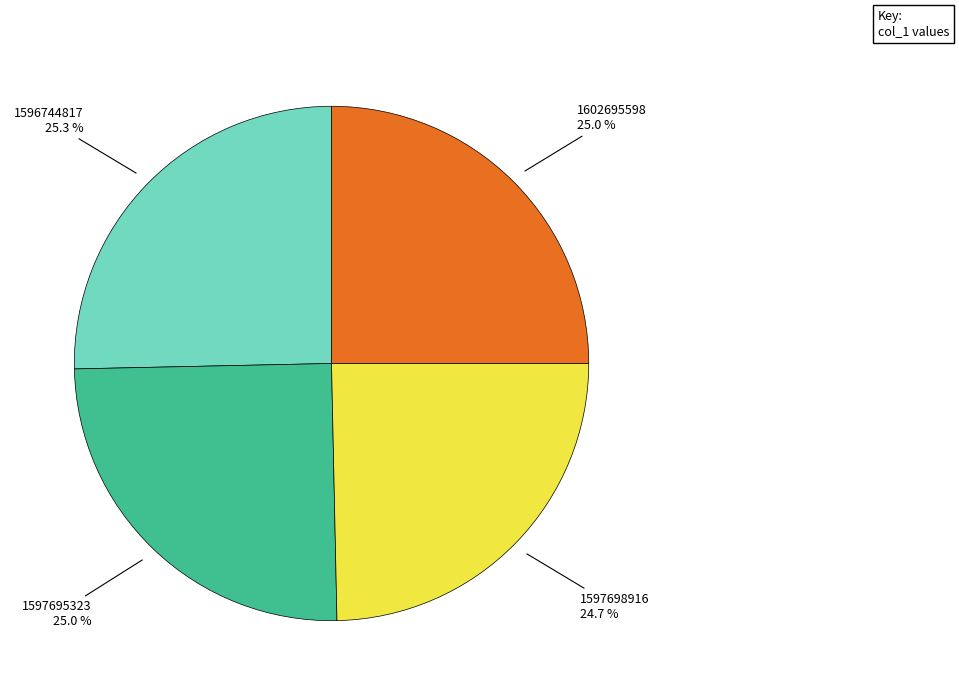

Does any single category account for the majority?

No